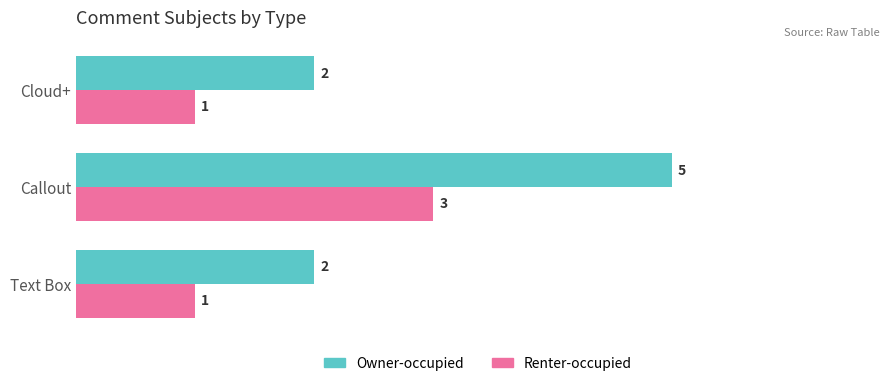

How many Renter-occupied values are between 1 and 3?

3